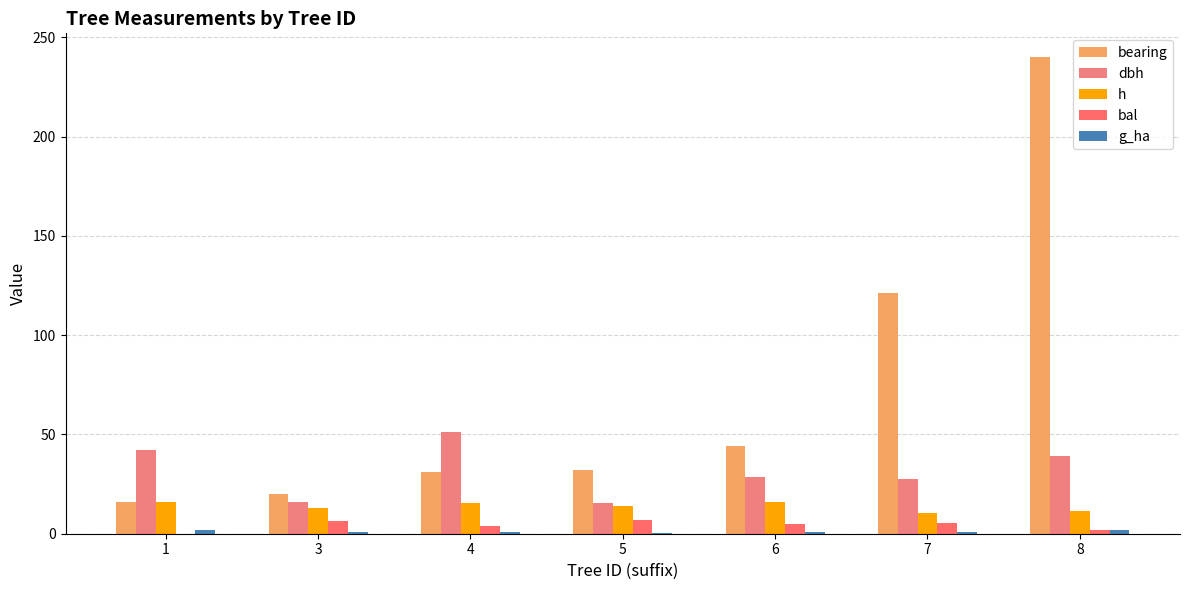

Reading left to right, extract all data points from this chart.

bearing: 16.0	20.0	31.0	32.0	44.0	121.0	240.0
dbh: 42.0	15.8	51.2	15.3	28.5	27.4	39.1
h: 16.2	13.1	15.5	13.8	16.1	10.2	11.2
bal: 0.0	6.5	3.7	7.1	4.7	5.6	2.0
g_ha: 2.0	0.6	1.1	0.6	0.9	0.8	1.7